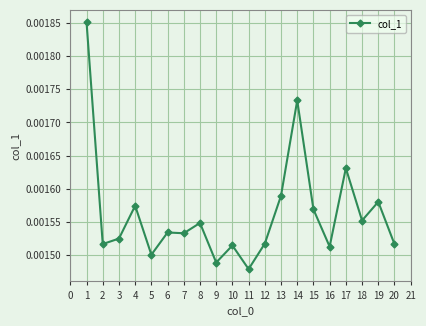

Where is the first local maximum?

4